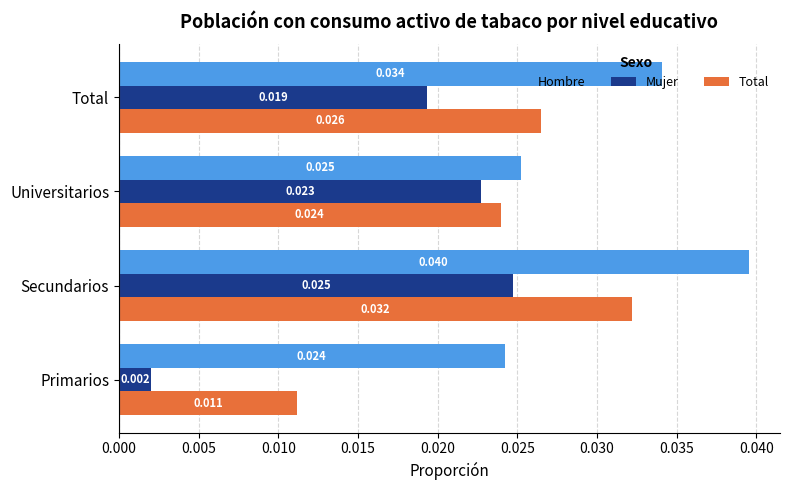

At which label does Mujer reach its peak?

Secundarios